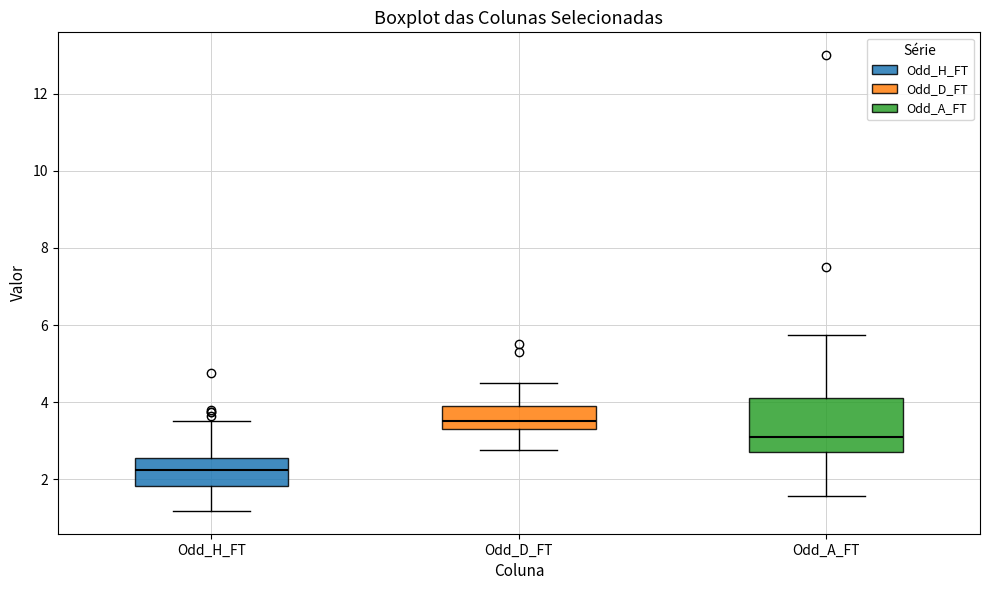

Where does the median line of the box for Odd_A_FT sit on the y-axis? The values are not printed on the chart, so give them approximately, as read against the axis.

3.2